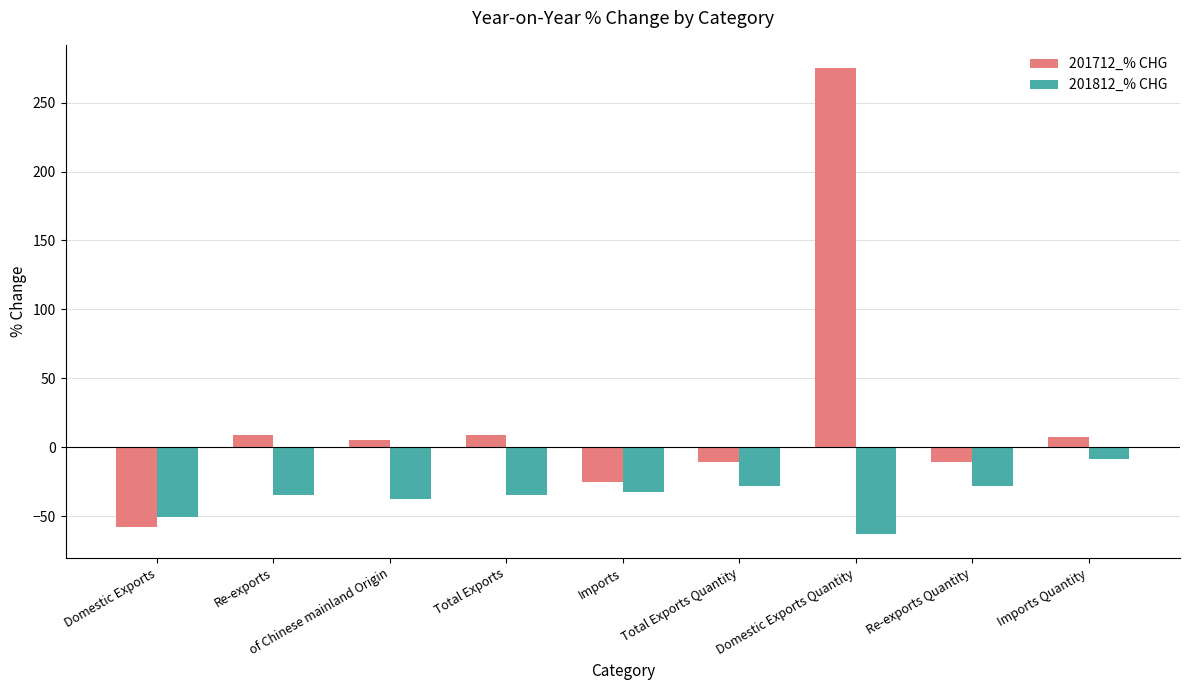

What is the highest value of the 201712_% CHG series?

275.0